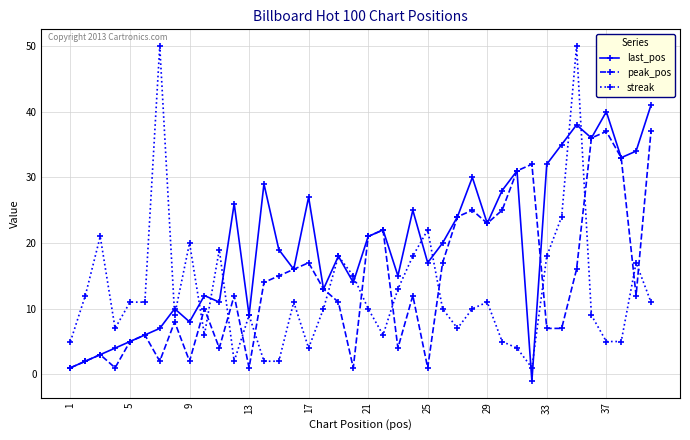

What is the value of the last_pos point at the 14th from the left?

29